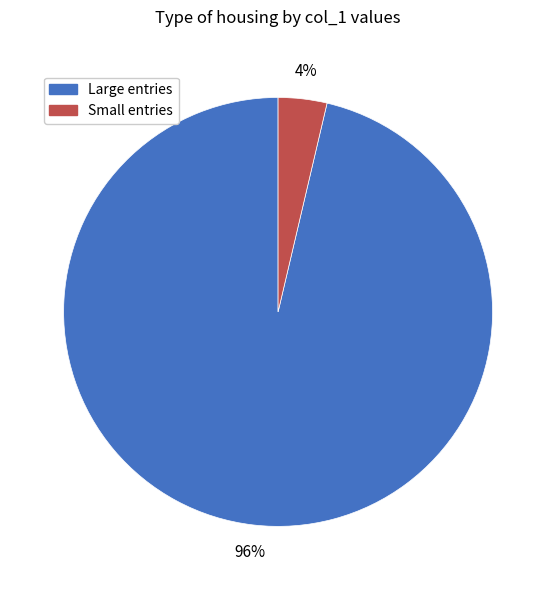

Between Large entries and Small entries, which is larger?

Large entries